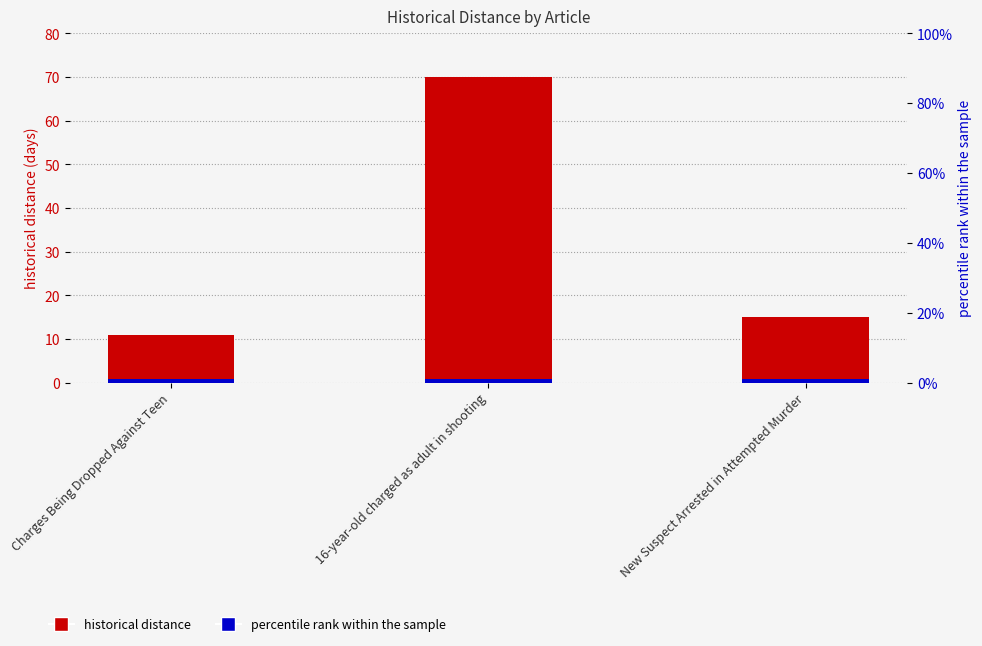

Rank the categories by percentile rank within the sample value from lowest to highest.

Charges Being Dropped Against Teen, 16-year-old charged as adult in shooting, New Suspect Arrested in Attempted Murder